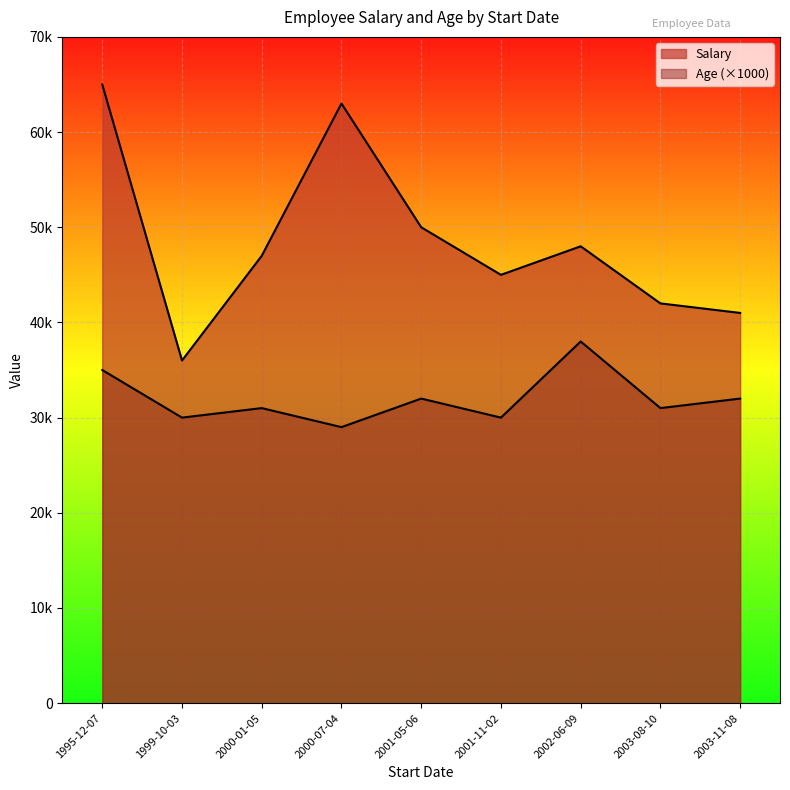

Between 2003-11-08 and 2003-08-10, which is larger?

2003-08-10